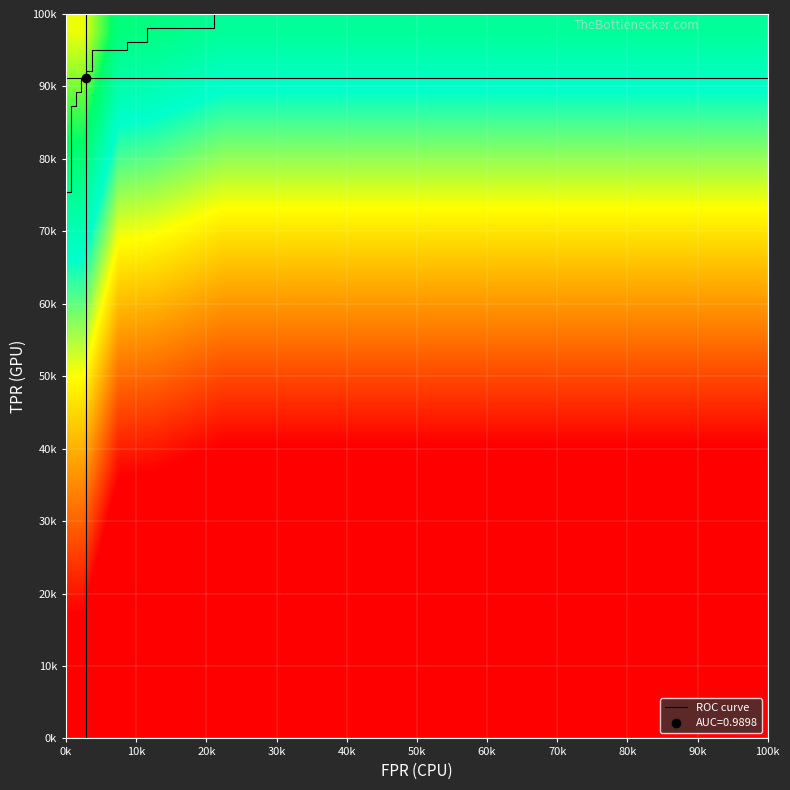

Reading left to right, what are all the values shown in this chart?

fpr: 0.0	0.0	0.0	0.0	0.0	0.0	0.0	0.0	0.0	0.0	0.0	0.0	0.0	0.0	0.0	0.1	0.1	0.1	0.1	0.2	0.2	1.0
roc_auc: 1.0	1.0	1.0	1.0	1.0	1.0	1.0	1.0	1.0	1.0	1.0	1.0	1.0	1.0	1.0	1.0	1.0	1.0	1.0	1.0	1.0	1.0
tpr: 0.5	0.6	0.6	0.6	0.8	0.8	0.9	0.9	0.9	0.9	0.9	0.9	0.9	0.9	1.0	1.0	1.0	1.0	1.0	1.0	1.0	1.0